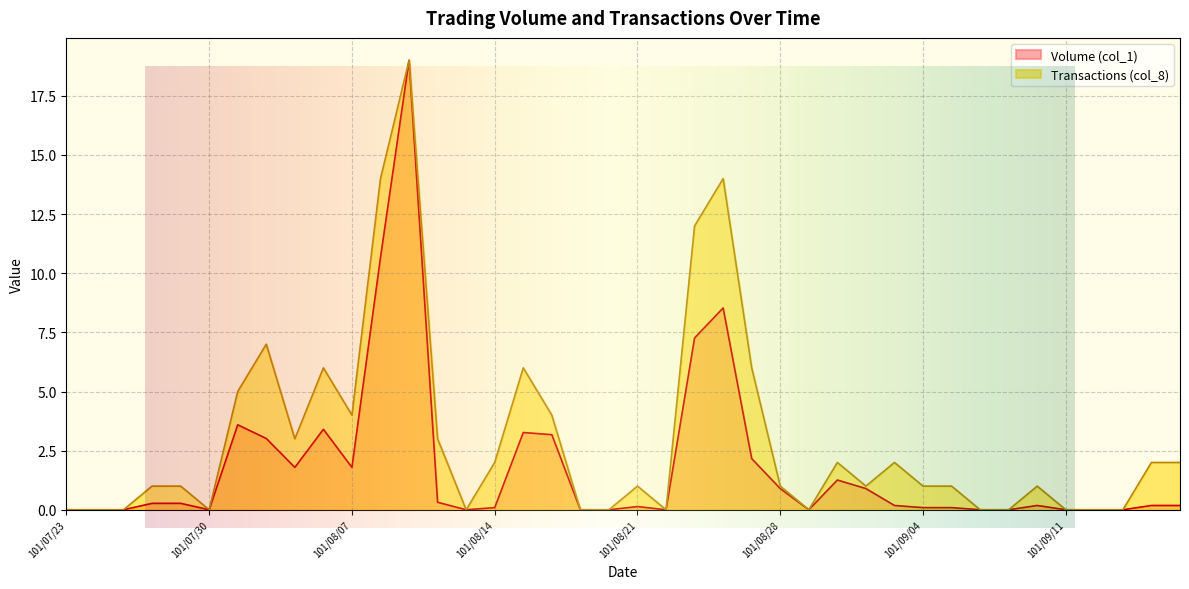

How many categories are shown in the chart?

40